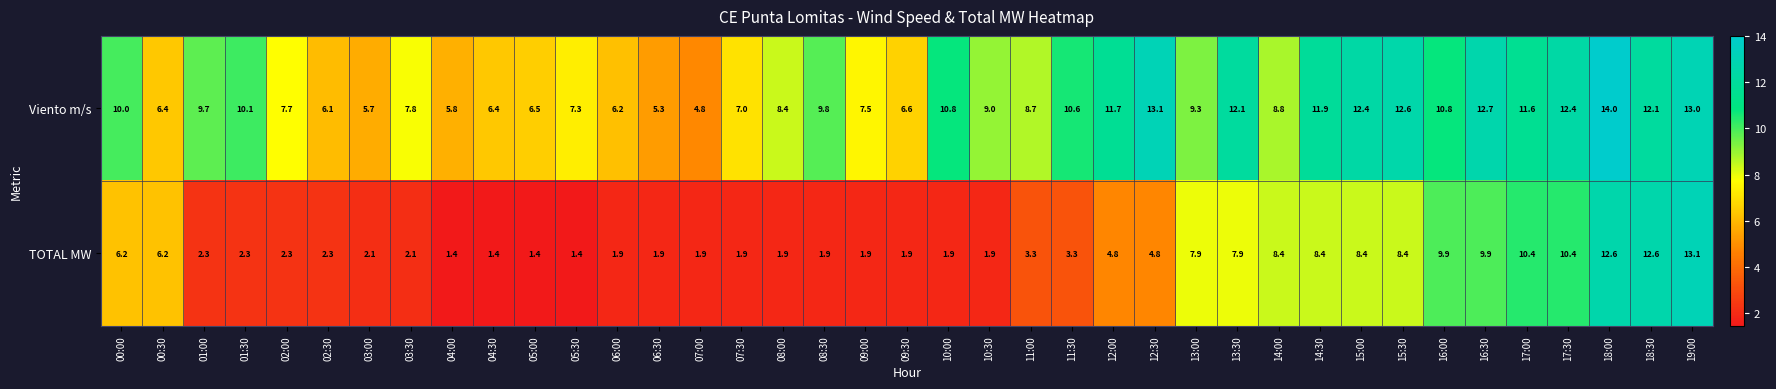

At which label does TOTAL MW first exceed 2?

00:00